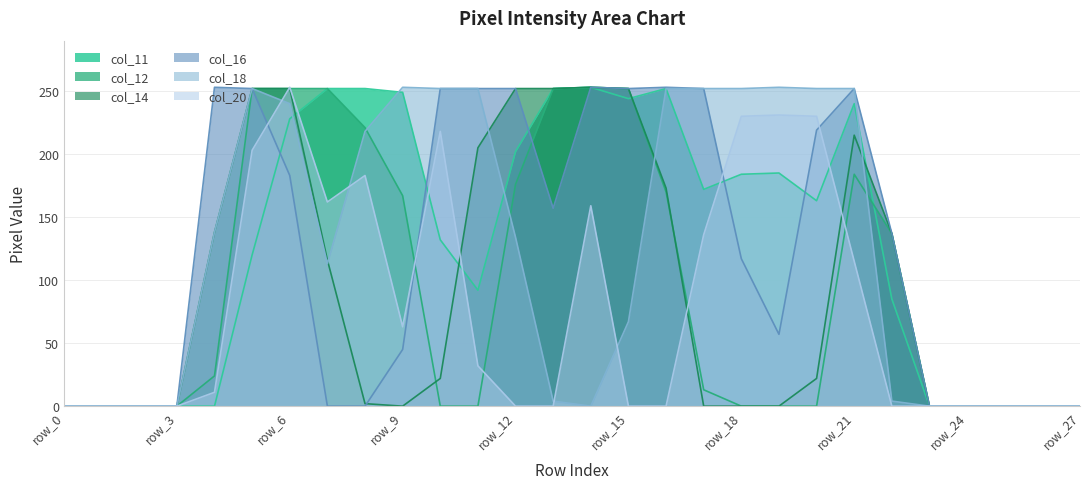

List the labels in order of col_12 value, smallest first.

row_0, row_1, row_2, row_3, row_10, row_11, row_18, row_19, row_20, row_23, row_24, row_25, row_26, row_27, row_17, row_4, row_22, row_9, row_16, row_12, row_21, row_8, row_5, row_6, row_7, row_13, row_15, row_14